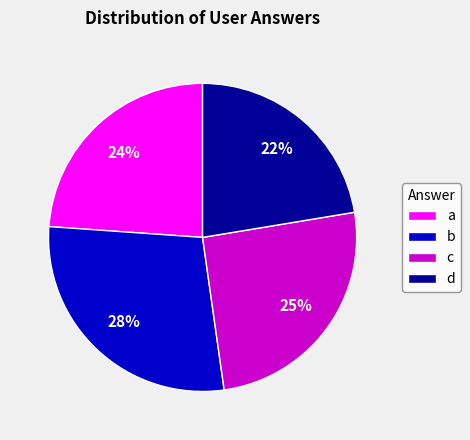

To the nearest percent, what is the combined percentage of c and b?

54%